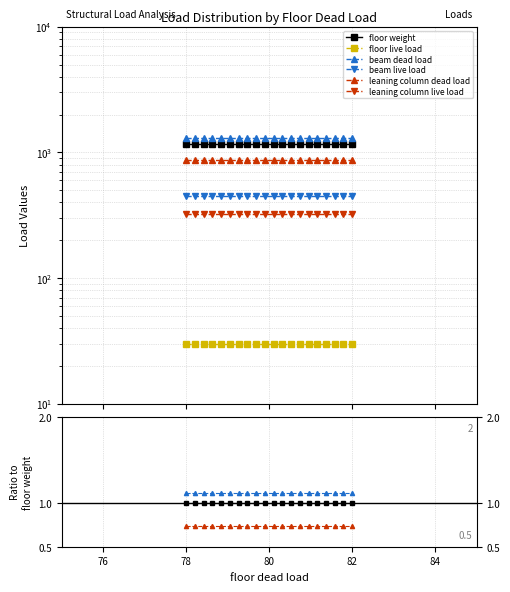

List the series in order of their peak value, lowest first.

floor live load, leaning column live load, beam live load, leaning column dead load, floor weight, beam dead load